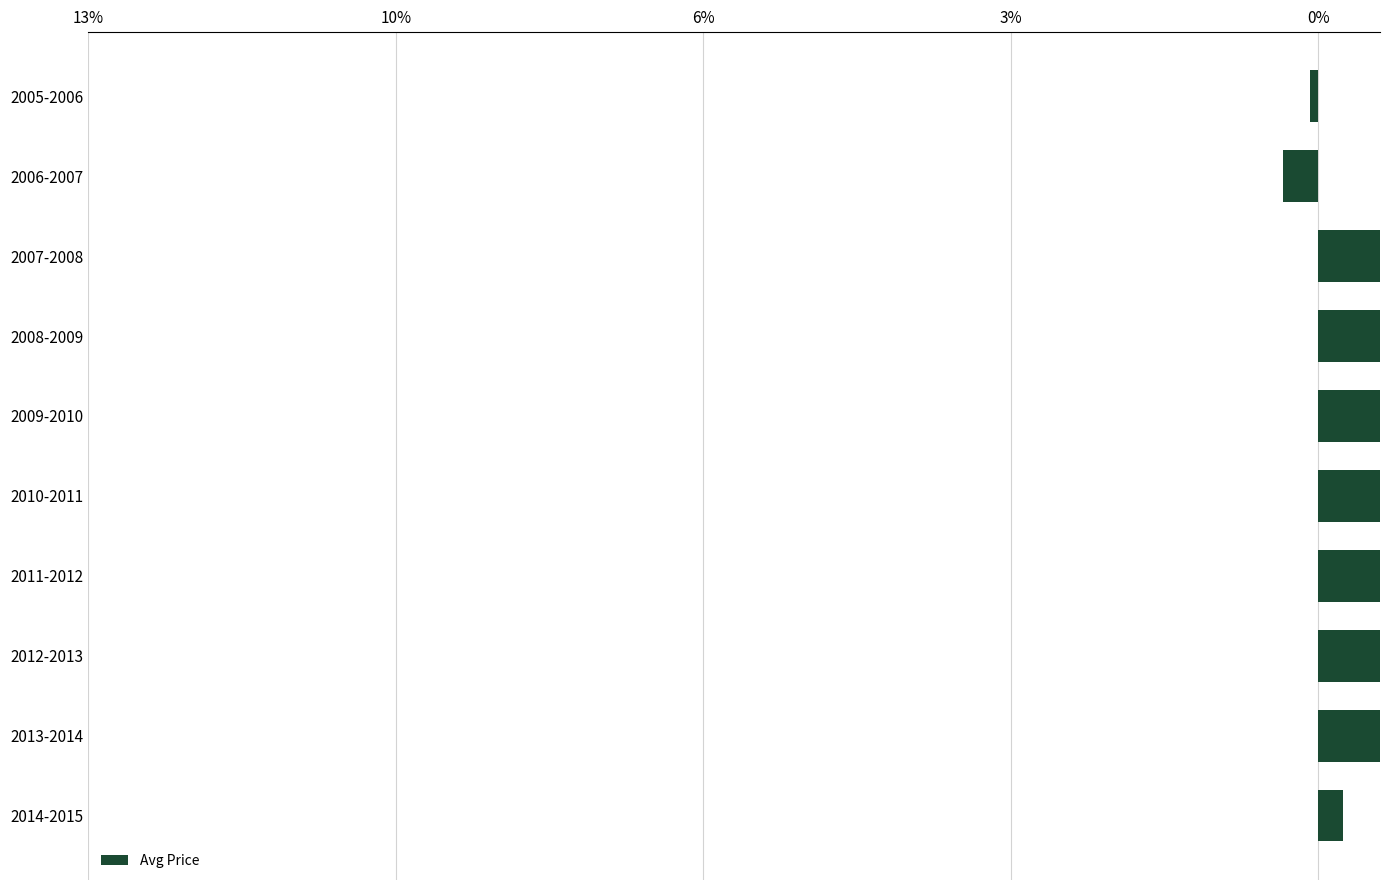

How many values are below zero?

2